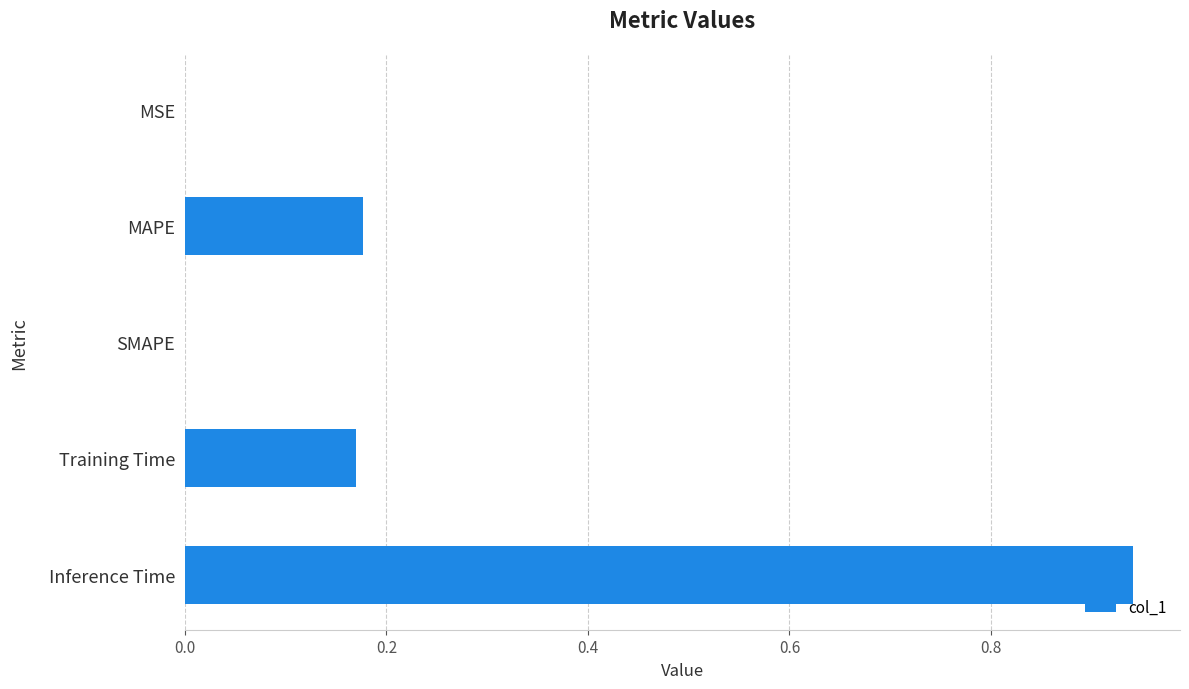

How many series are shown in this chart?

1